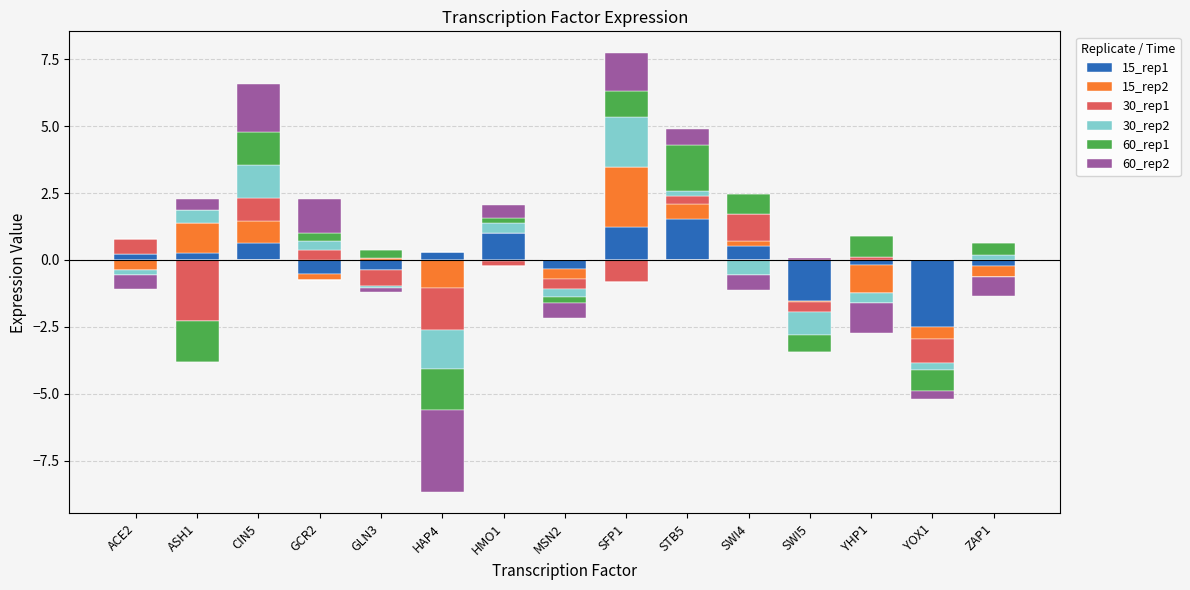

What are all the series names shown in the legend?

15_rep1, 15_rep2, 30_rep1, 30_rep2, 60_rep1, 60_rep2